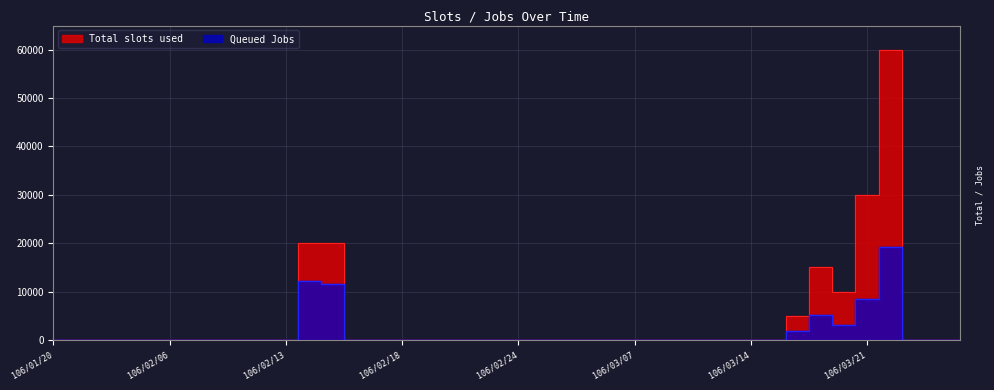

Which label corresponds to the largest value in the chart?

106/03/22